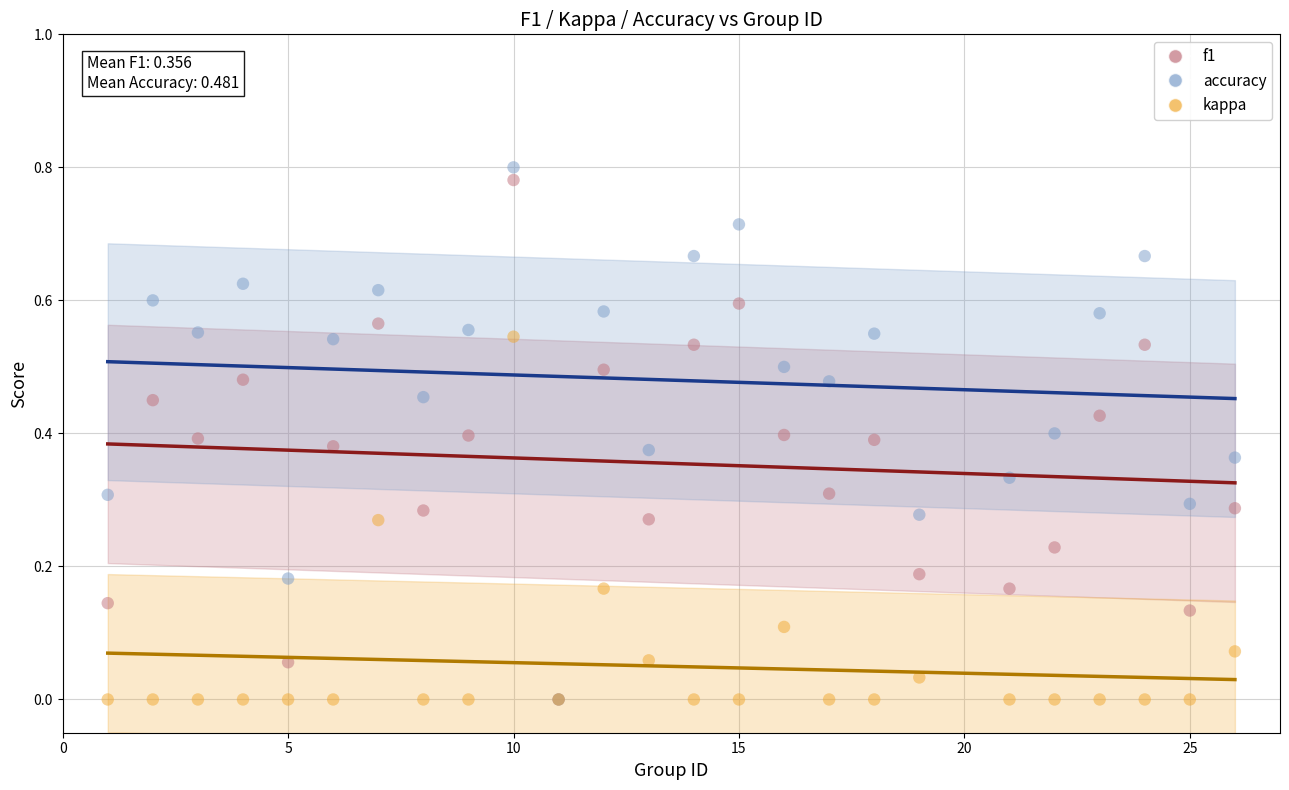

Which series contains the highest Y value?

accuracy